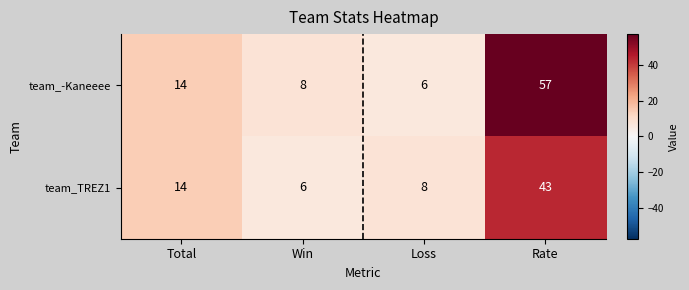

At Loss, list the series in order from largest to smallest.

team_TREZ1, team_-Kaneeee